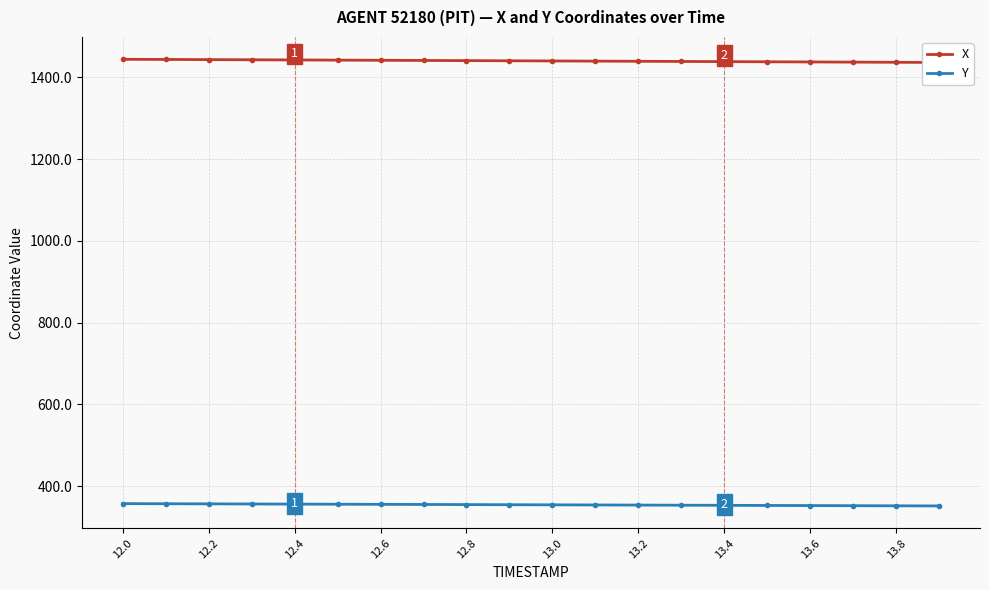

True or false: Y and X intersect in this chart.

False